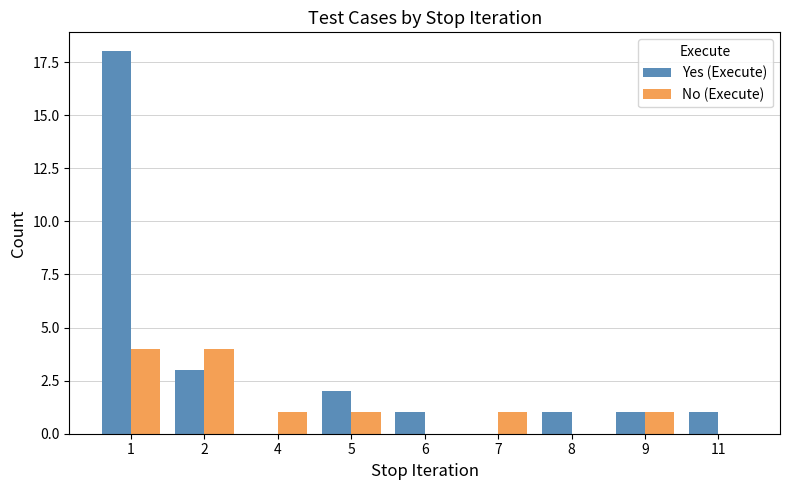

What are all the series names shown in the legend?

Yes (Execute), No (Execute)